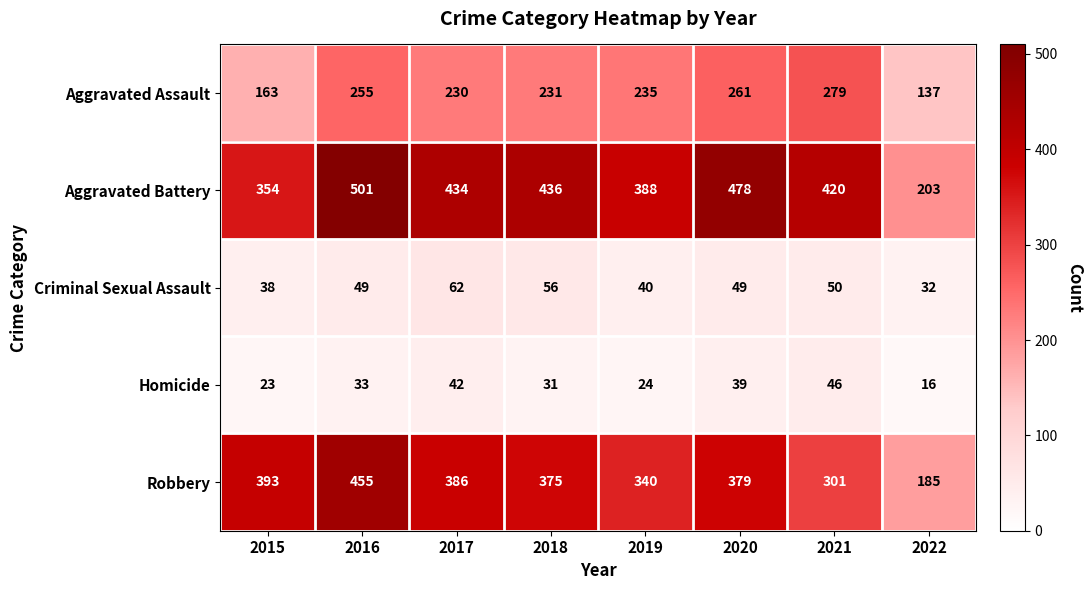

Is it true that Aggravated Assault equals 227 at 2015?

False